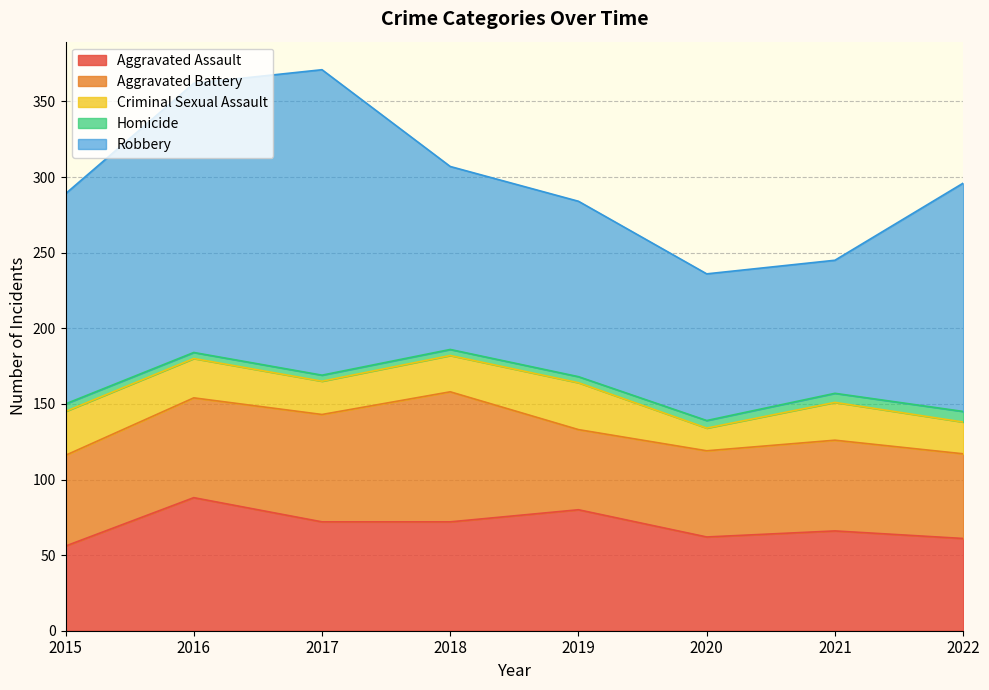

At which category does Robbery reach its first local valley?

2021